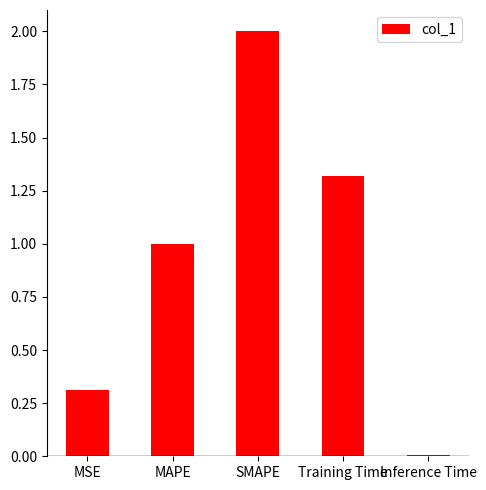

The chart shows a value of 1.0 at MAPE. True or false?

True